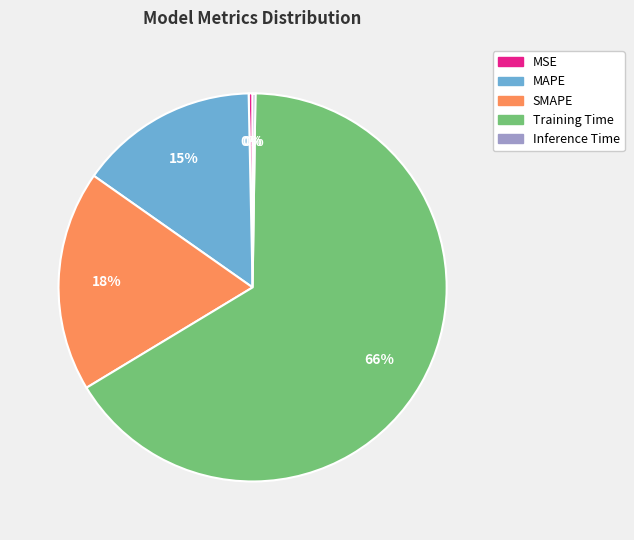

What is the majority slice?

Training Time